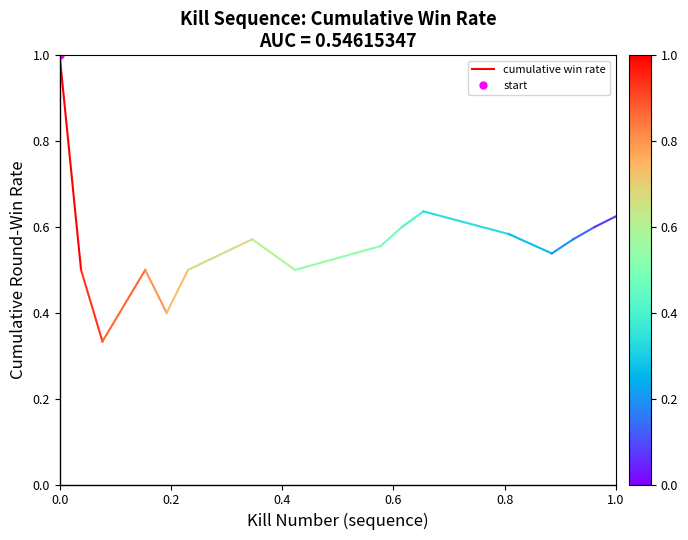

The value at 0.2 is 0.8. True or false?

False